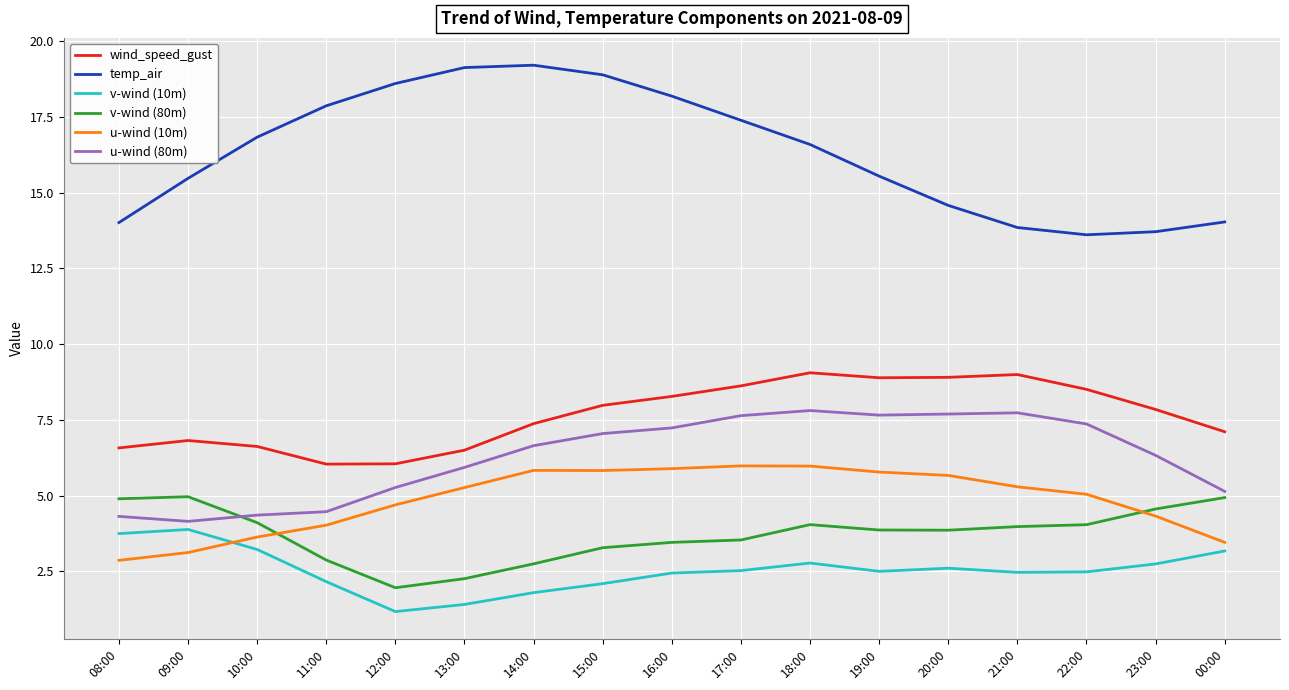

At 16:00, list the series in order from smallest to largest.

v-wind (10m), v-wind (80m), u-wind (10m), u-wind (80m), wind_speed_gust, temp_air